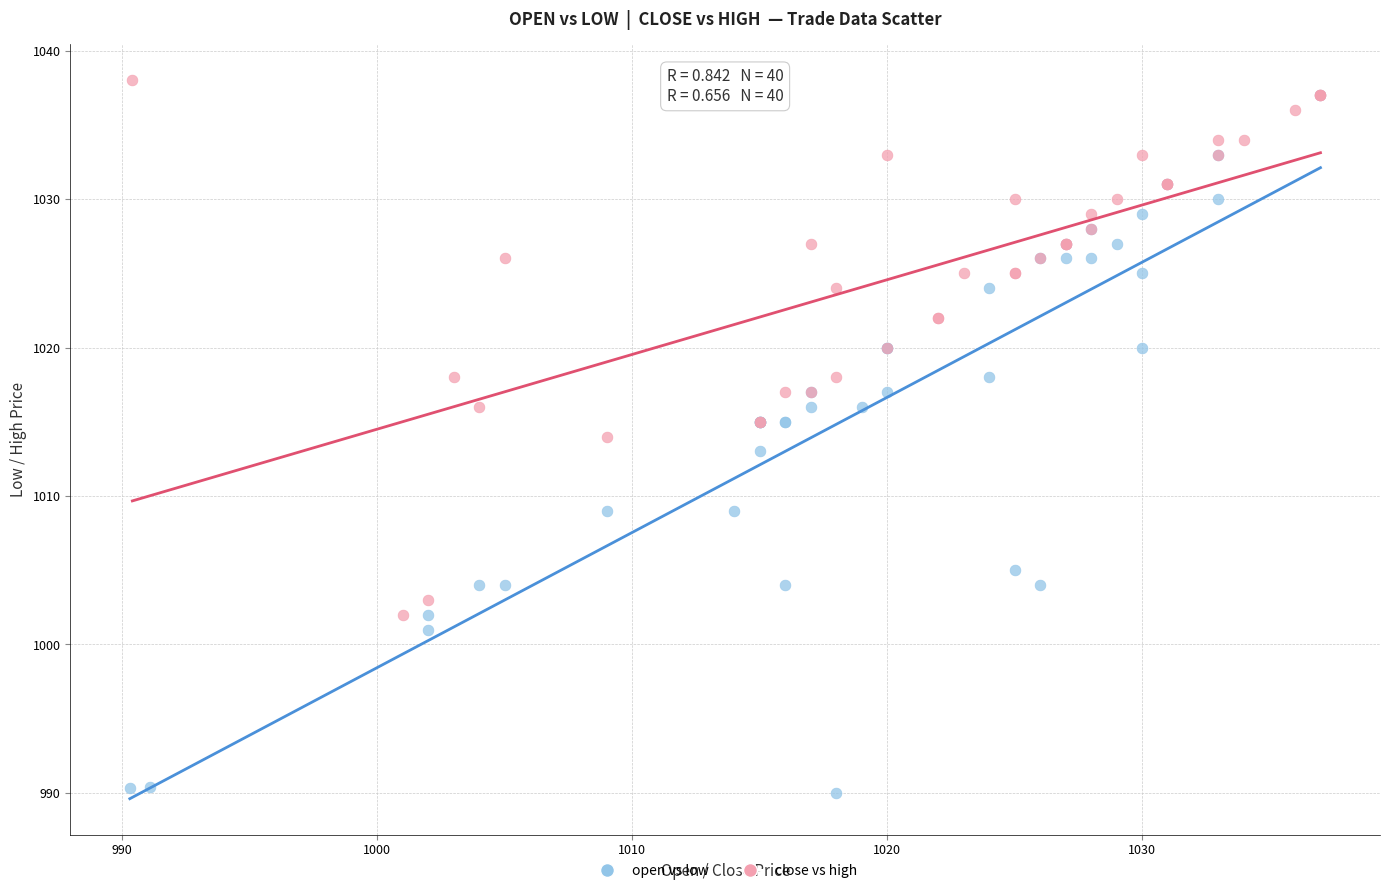

Which series reaches the maximum Y coordinate?

close vs high